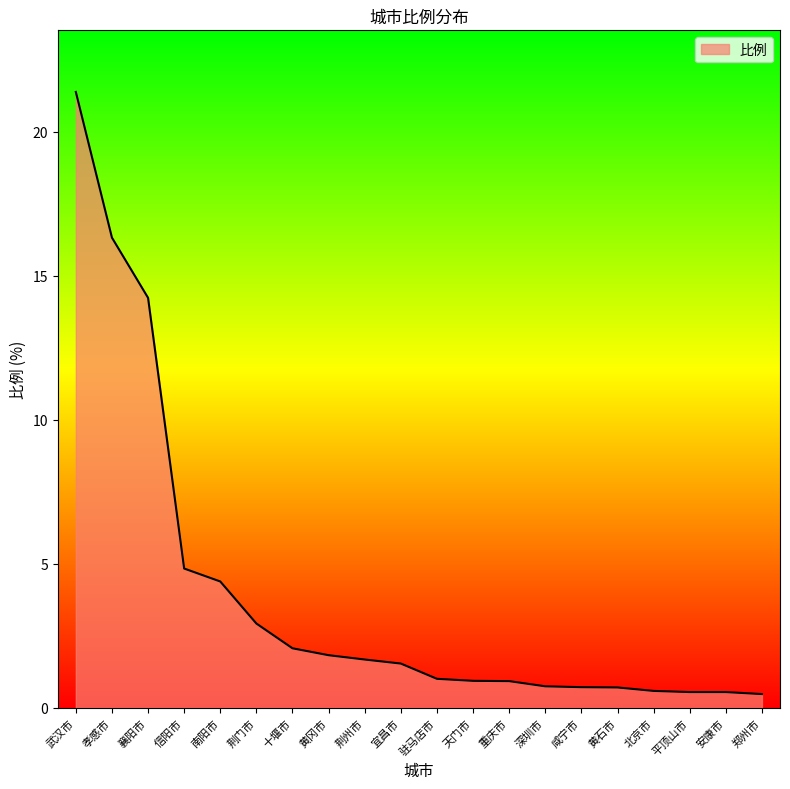

Does the chart have visible grid lines?

No